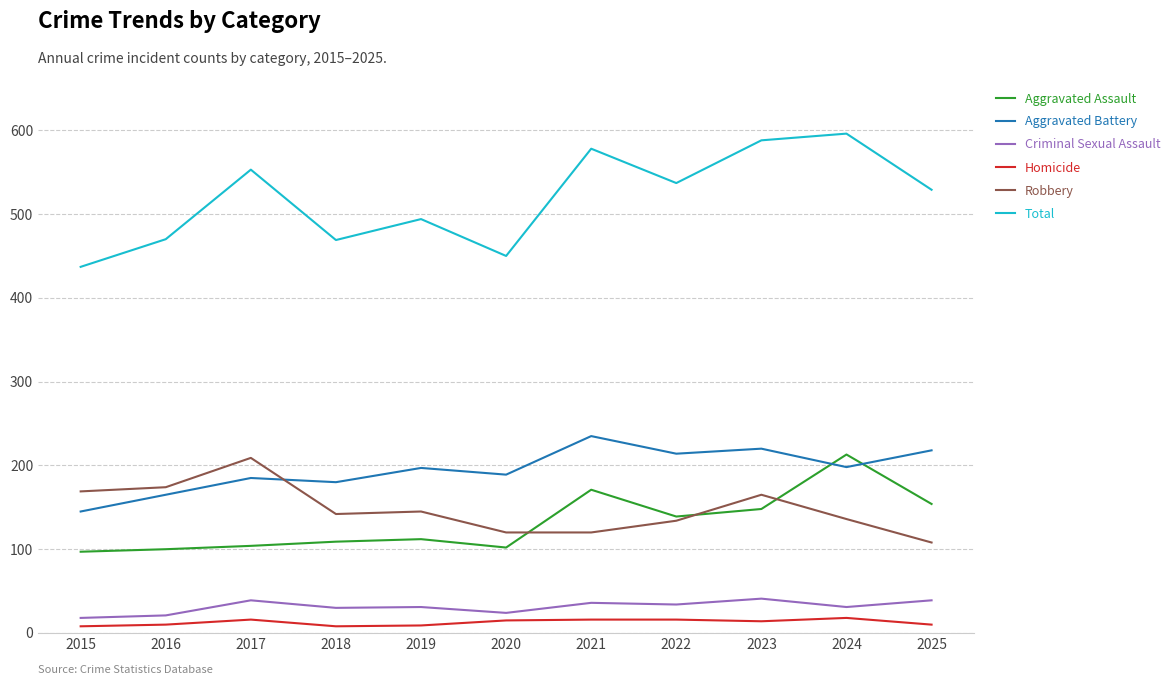

True or false: Homicide and Total intersect in this chart.

False